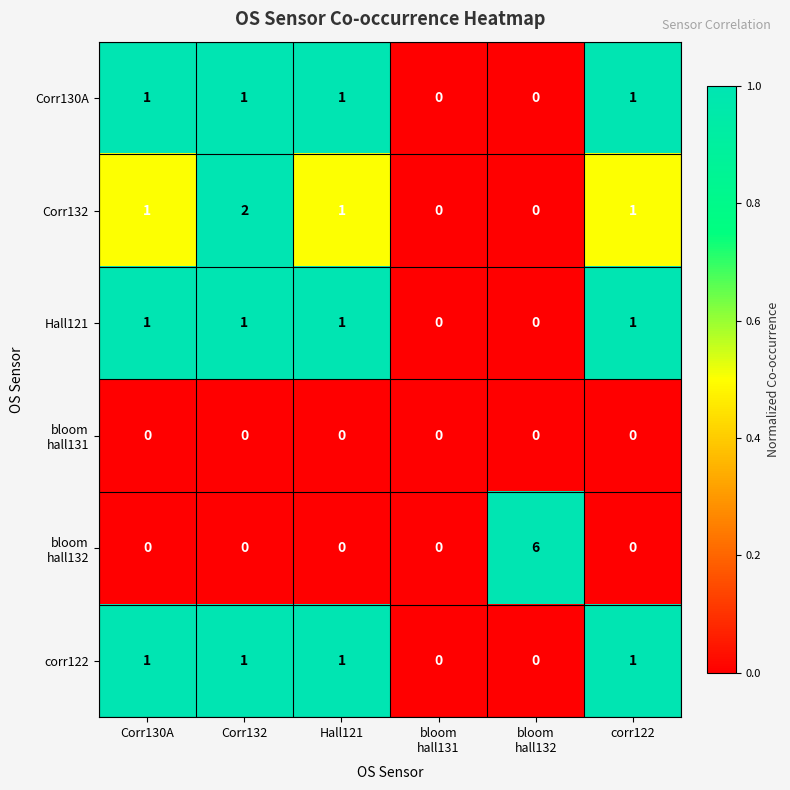

Count the number of categories in the chart.

6